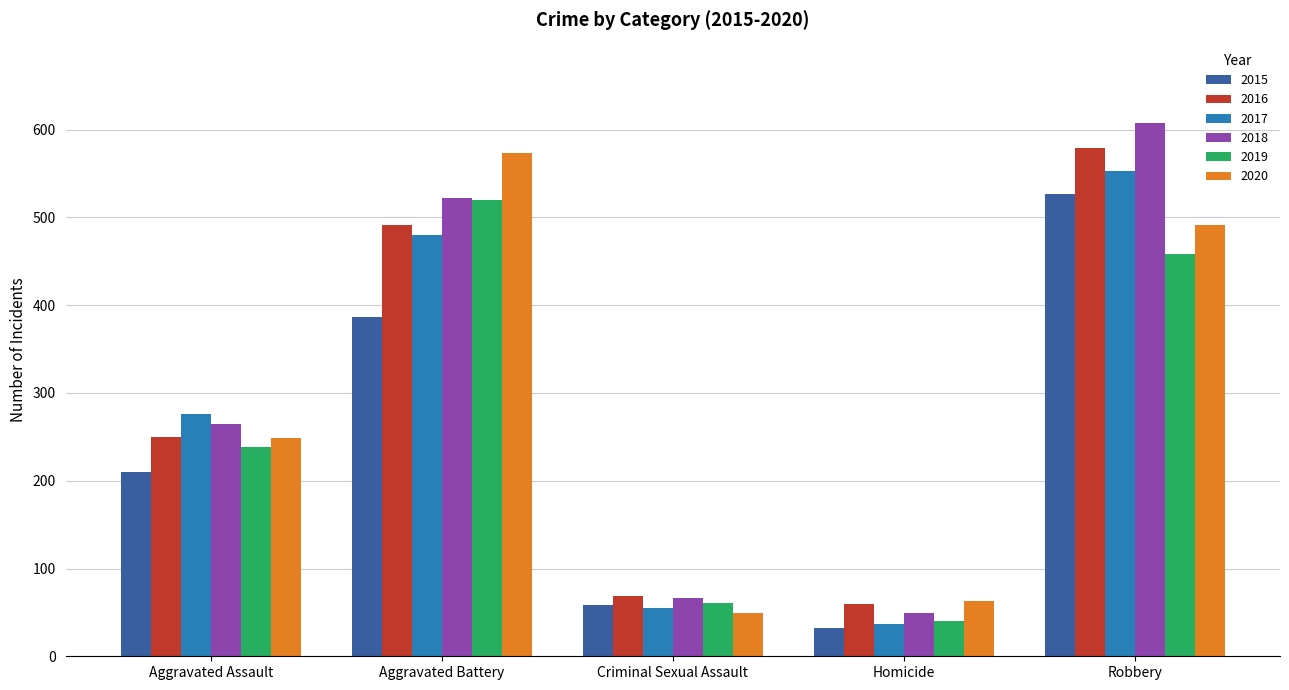

What is the difference between the maximum and minimum values in the 2020 series?

525